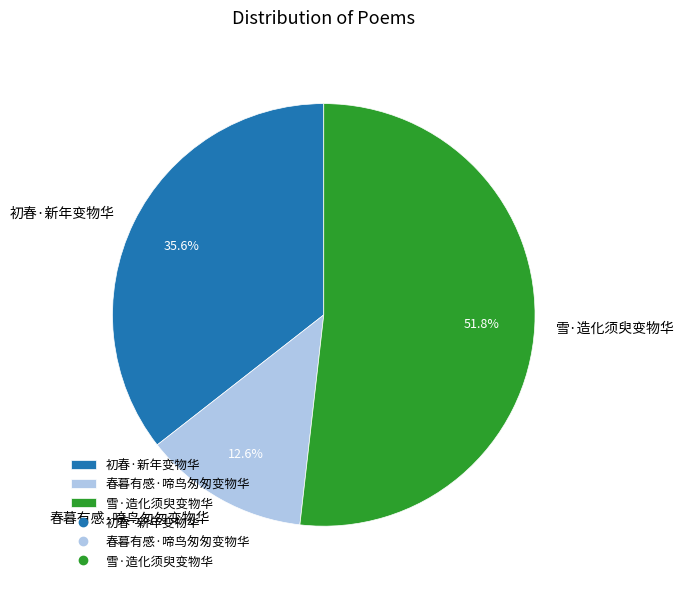

How many slices are in this pie chart?

3